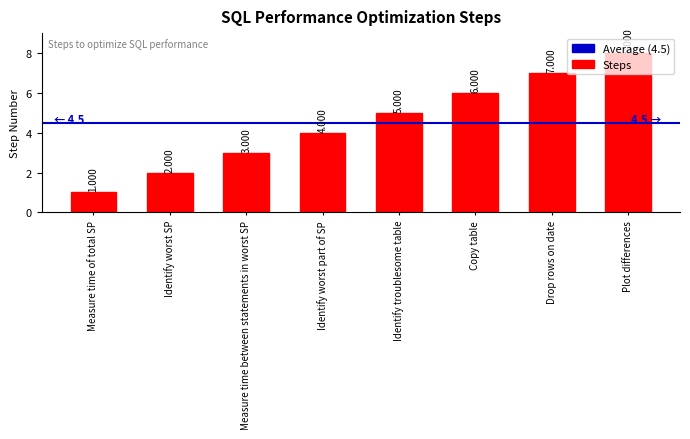

Approximately how many times larger is the value at Identify troublesome table compared to Measure time of total SP?

5.0